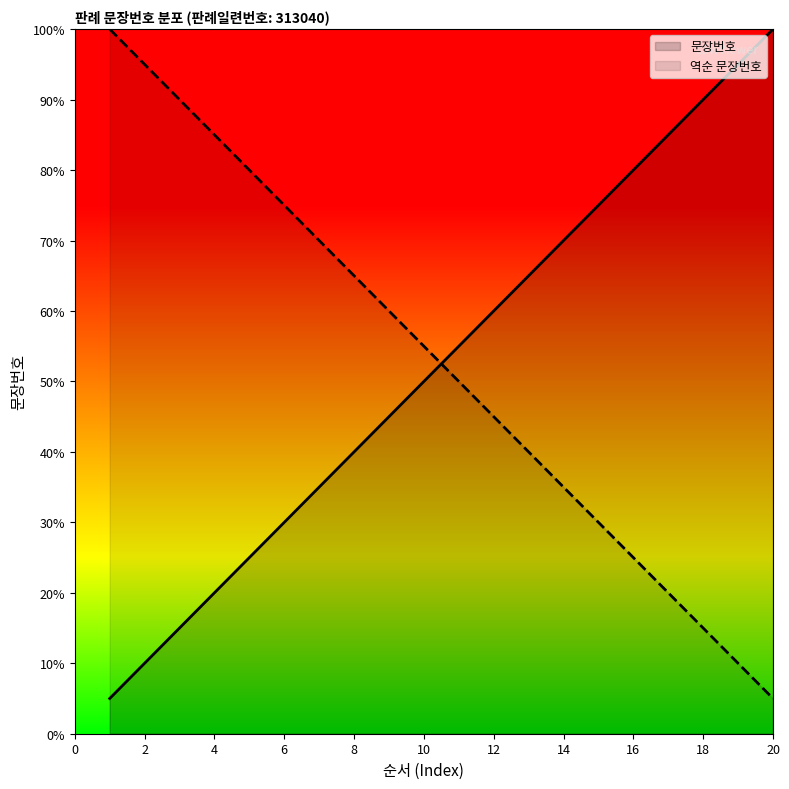

List the labels in order of value, largest first.

20, 19, 18, 17, 16, 15, 14, 13, 12, 11, 10, 9, 8, 7, 6, 5, 4, 3, 2, 1